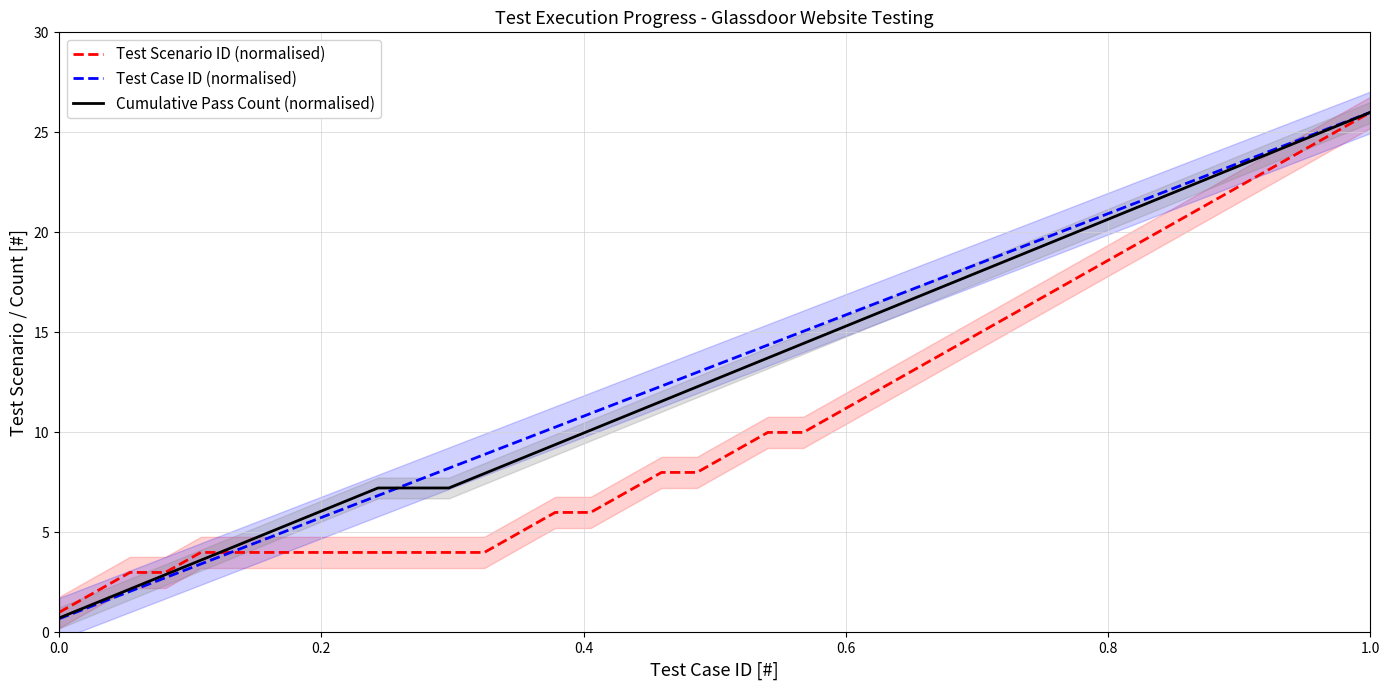

At which label does Test Case ID (normalised) reach its peak?

1.0